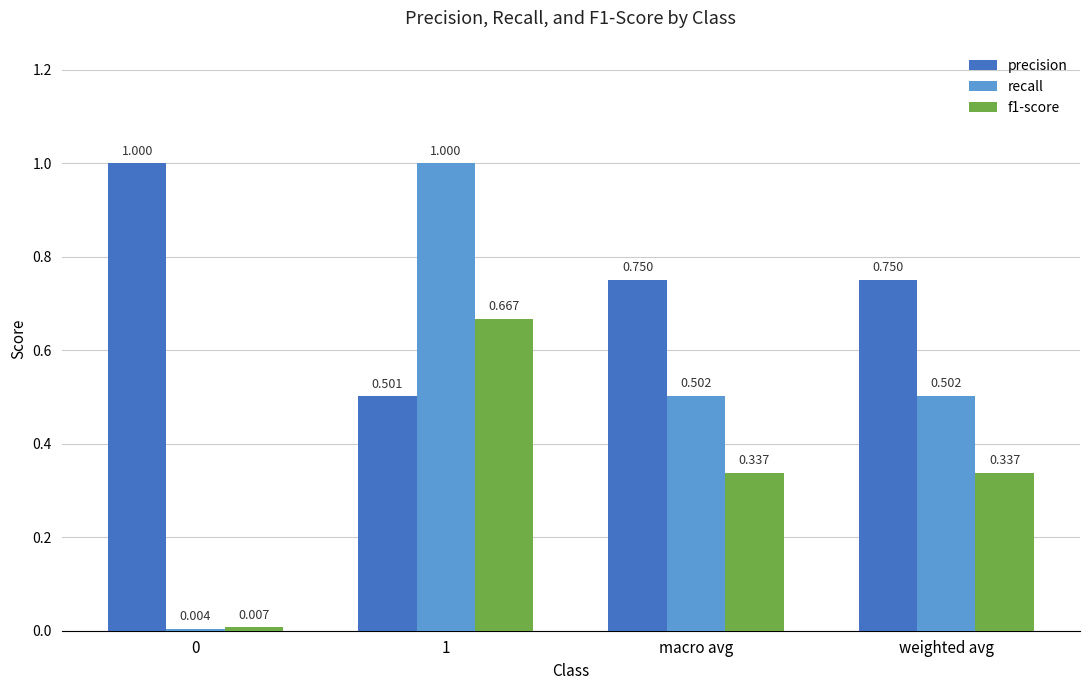

At which category is the sum across all series the highest?

1